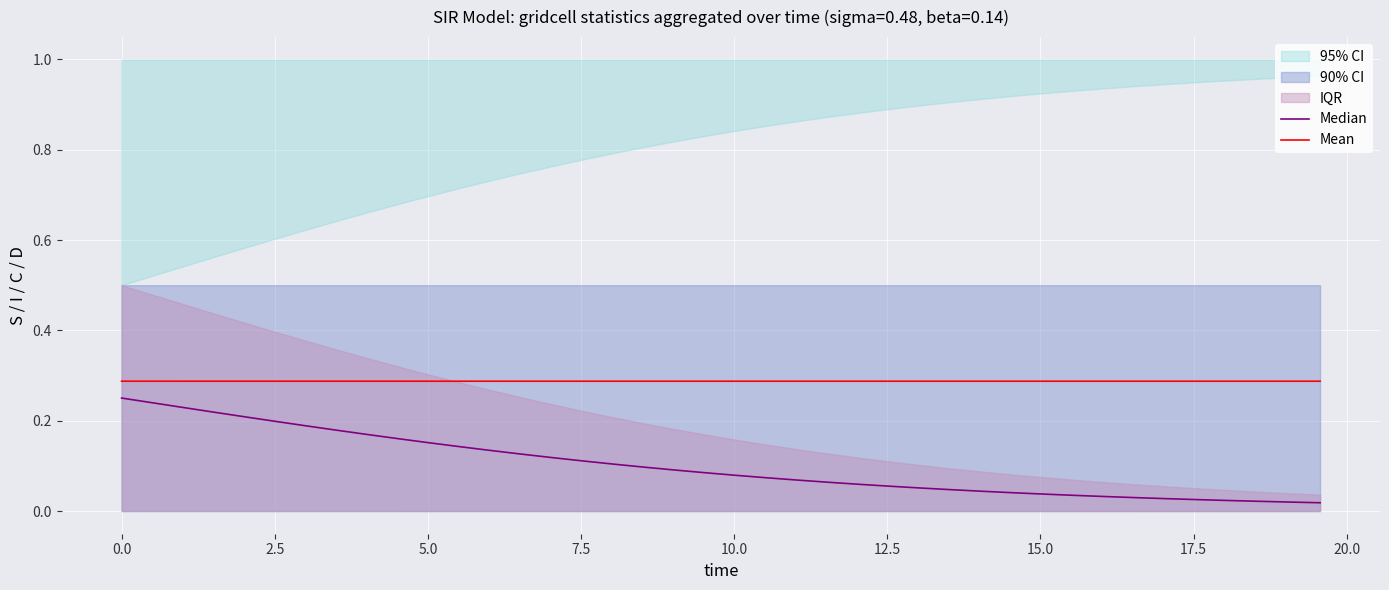

The value of Mean at 37 is 0.4. True or false?

False